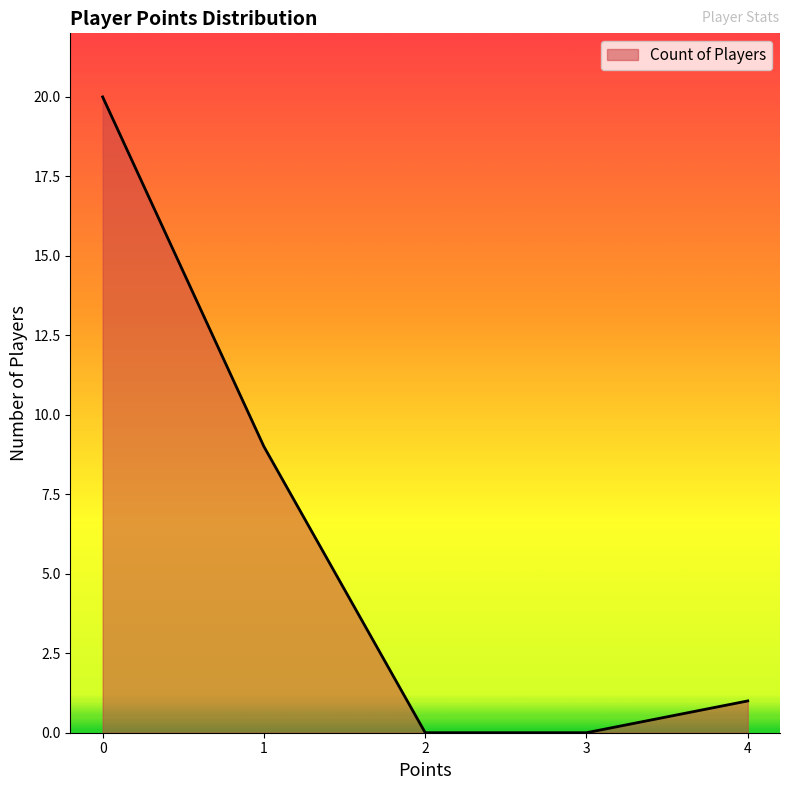

What is the change in value from 2 to 4?

+1